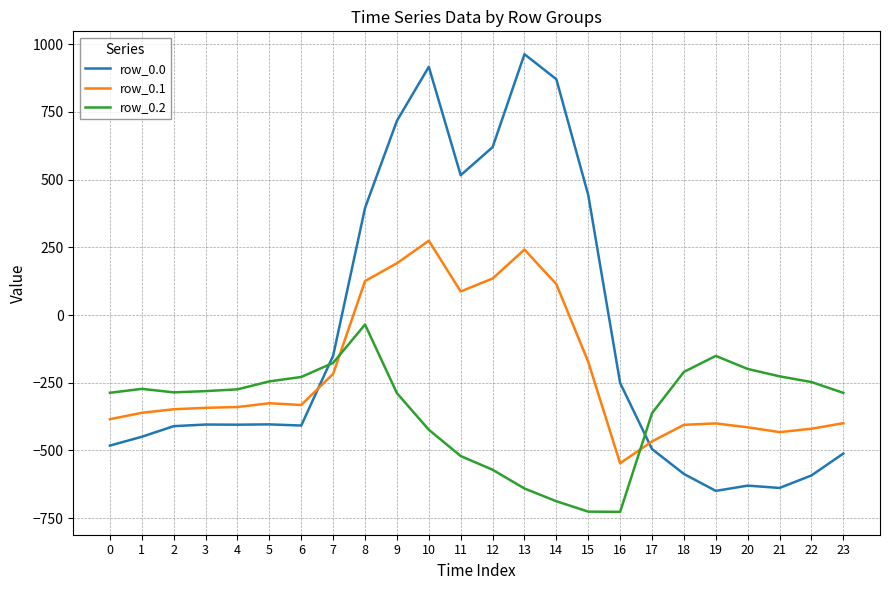

The value of row_0.0 at 15 is 443.0. True or false?

True